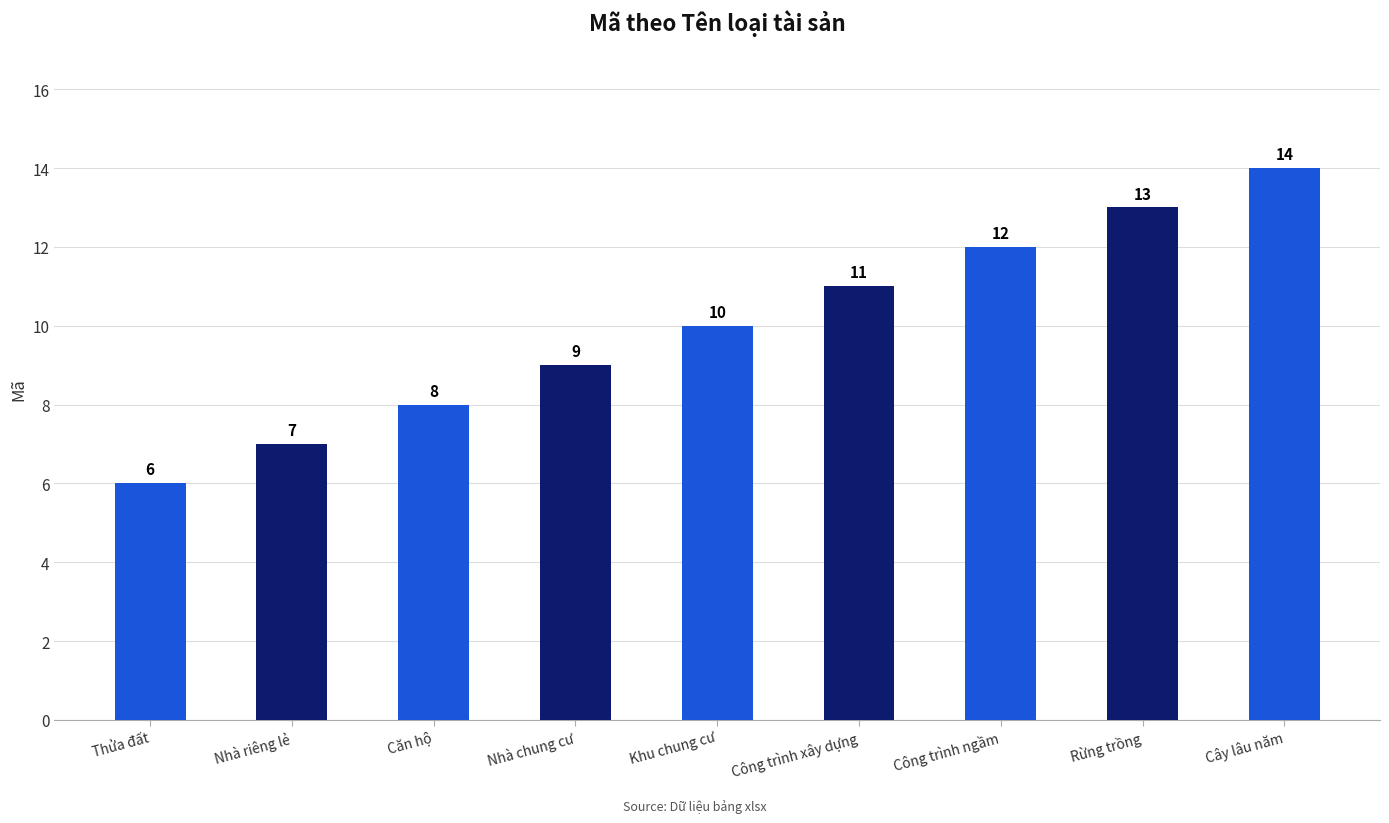

True or false: the data shows 14 at Nhà chung cư.

False